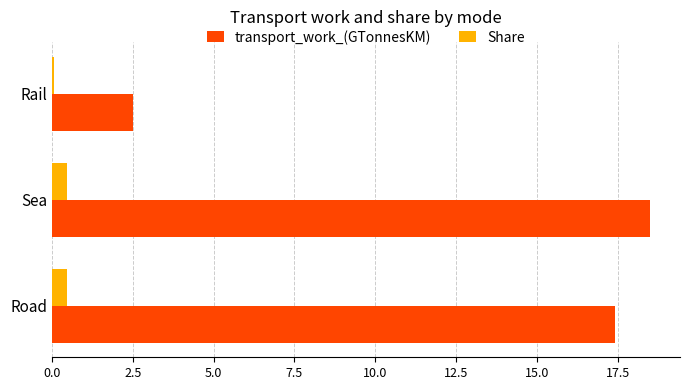

Between Sea and Rail, which series saw the biggest shift?

transport_work_(GTonnesKM)